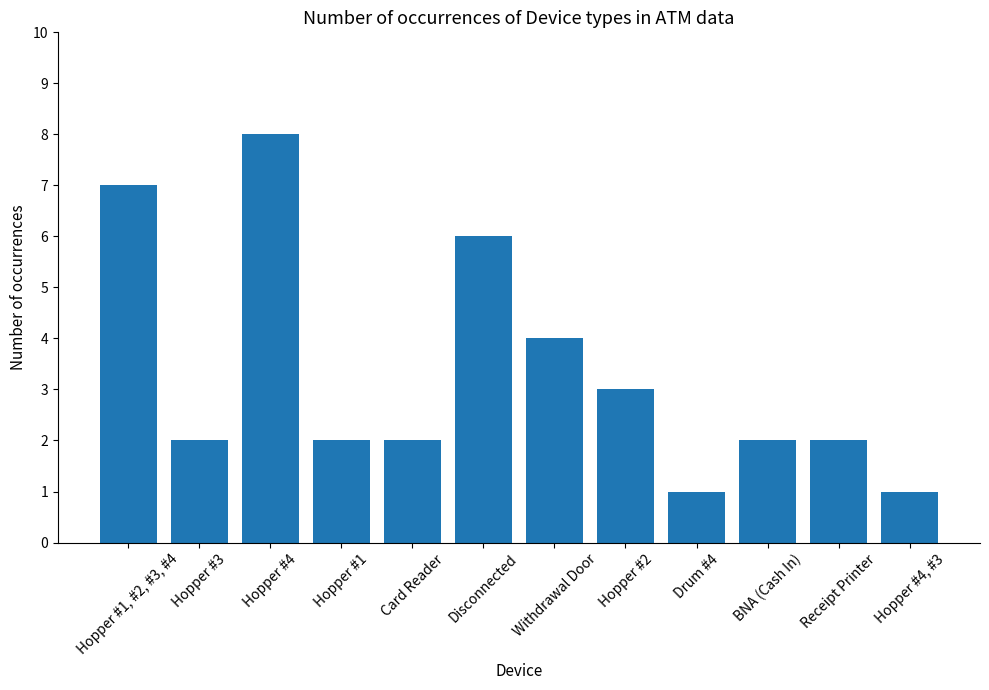

Are the bars grouped side by side (vs. stacked)?

No